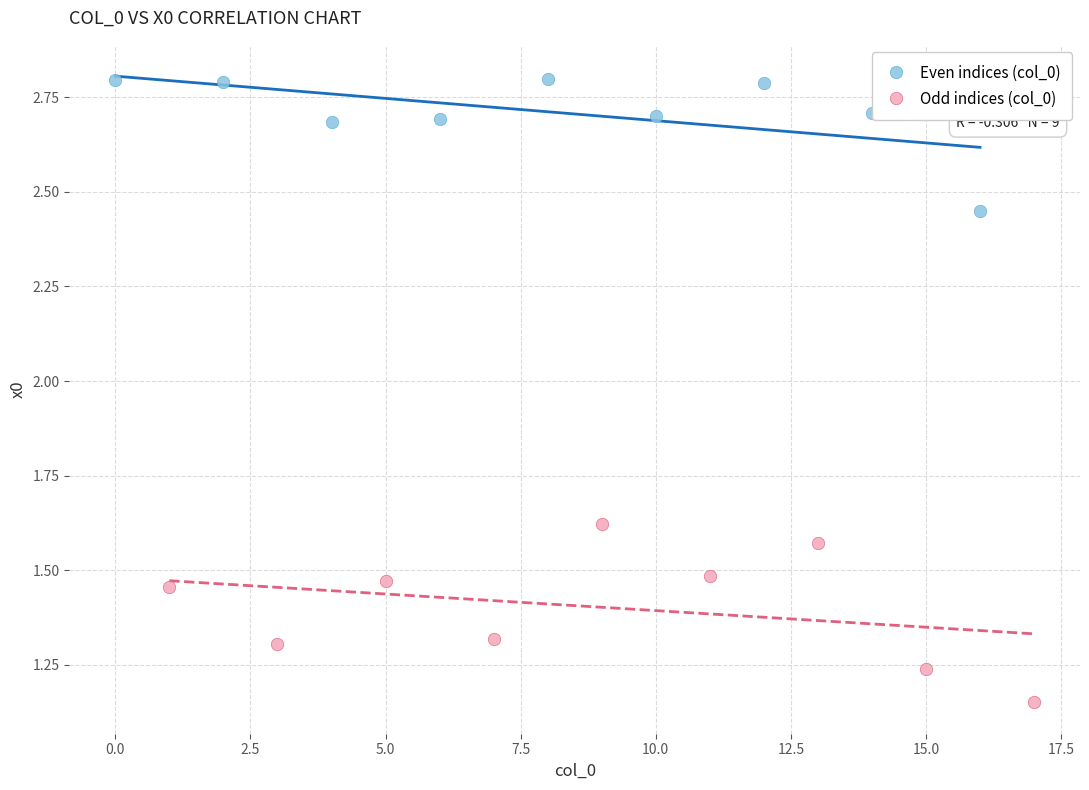

Which series has the widest spread of Y values?

Odd indices (col_0)